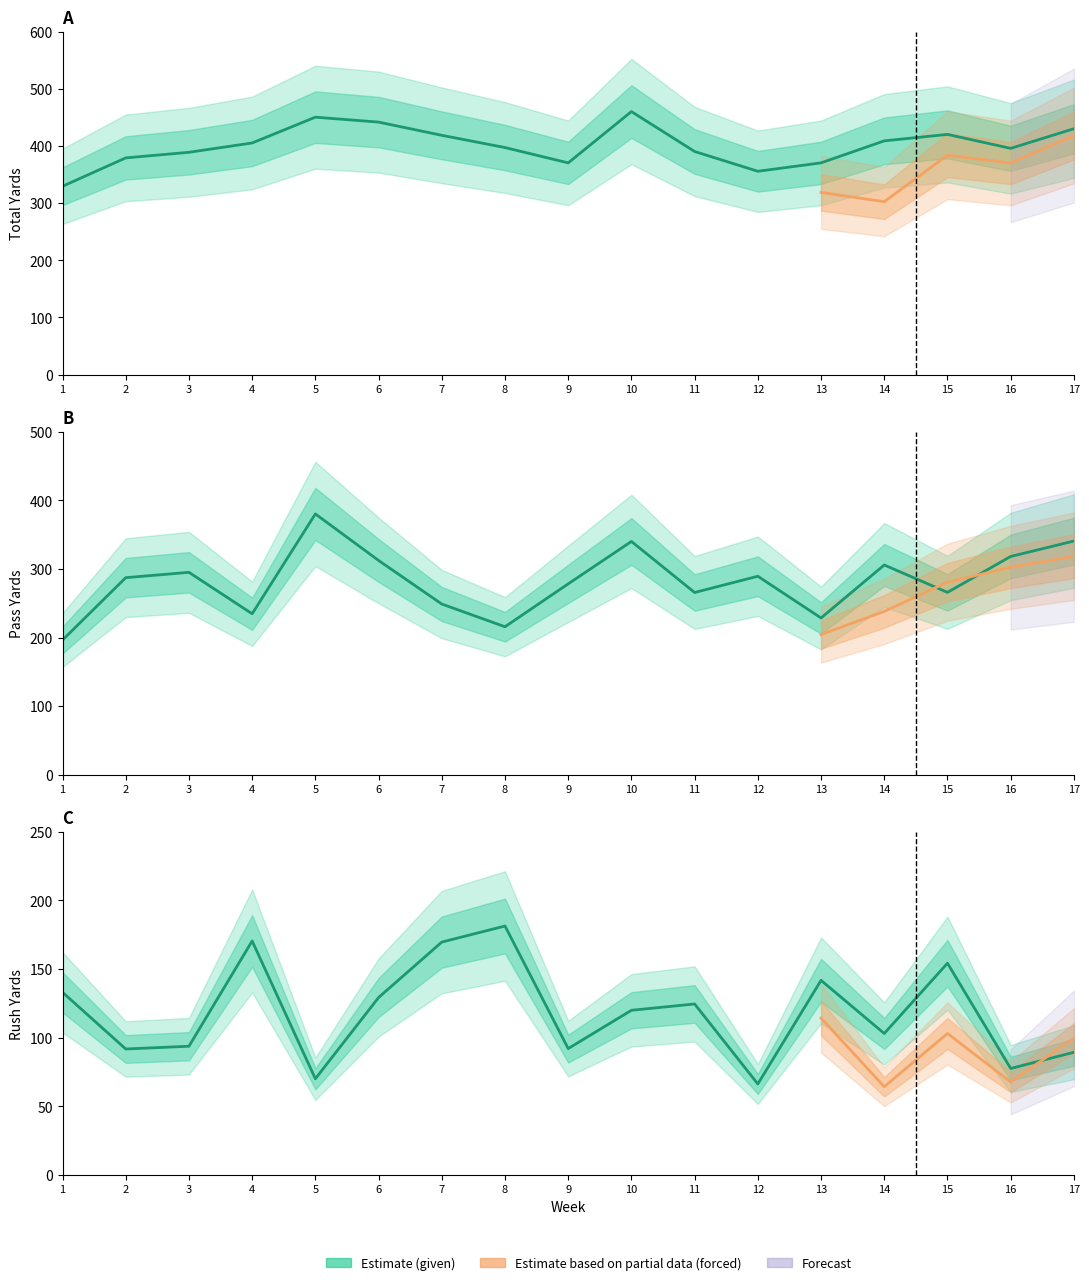

At which category does the chart reach its minimum across all series?

12